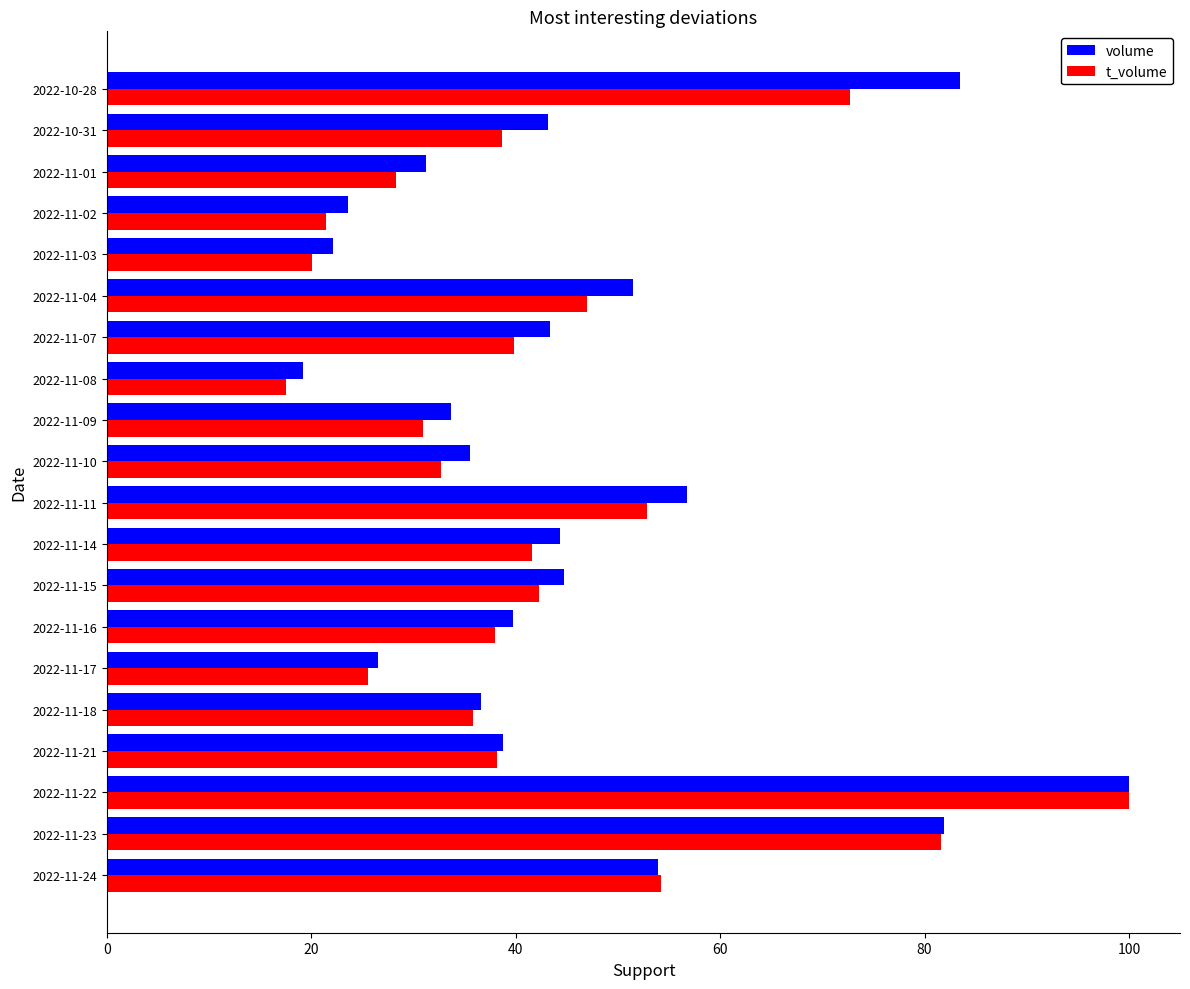

Which category has the lowest value across all series?

2022-11-08